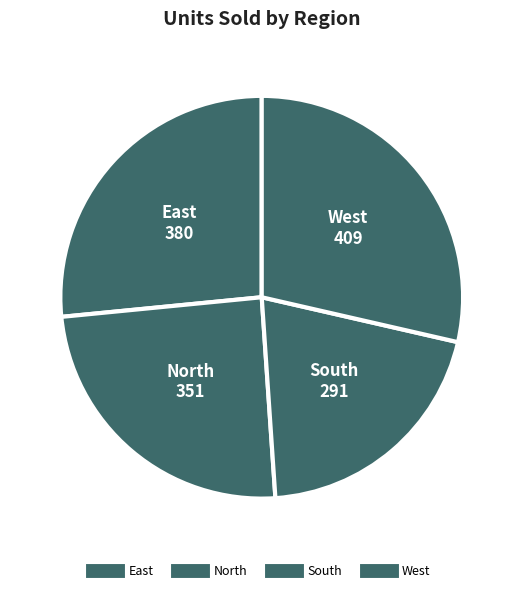

Is it true that East is 12% of the pie?

False